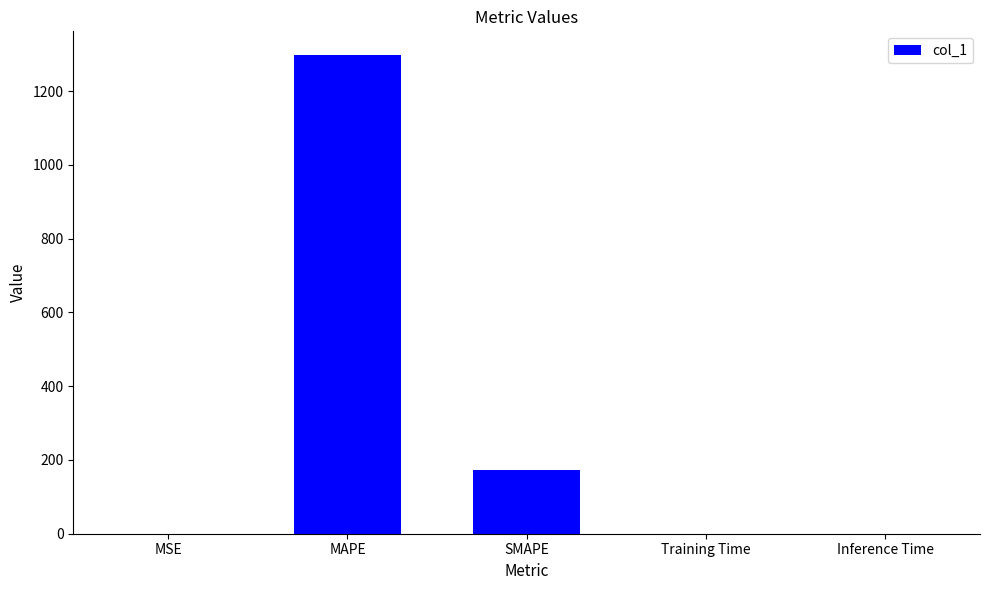

Which has a higher value, MAPE or Training Time?

MAPE